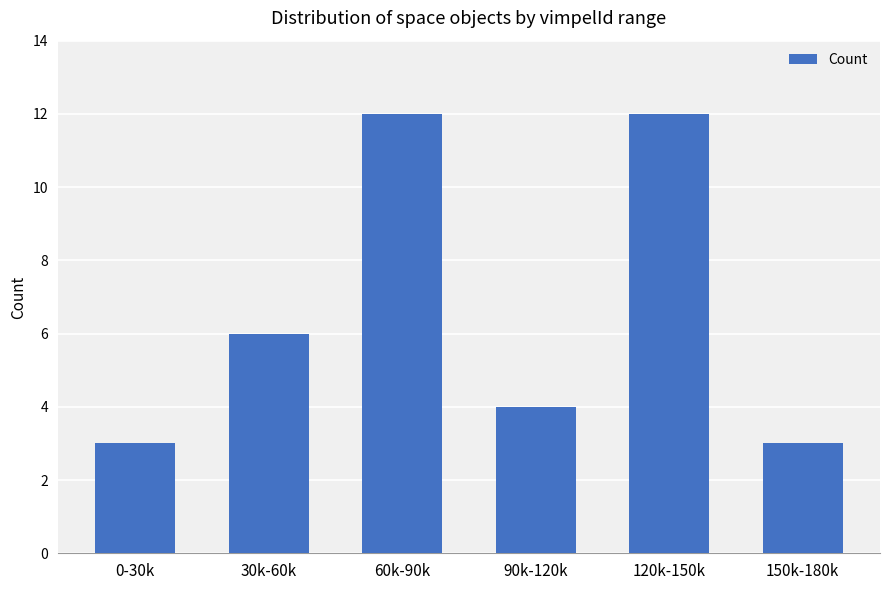

How many data points does each series have?

6